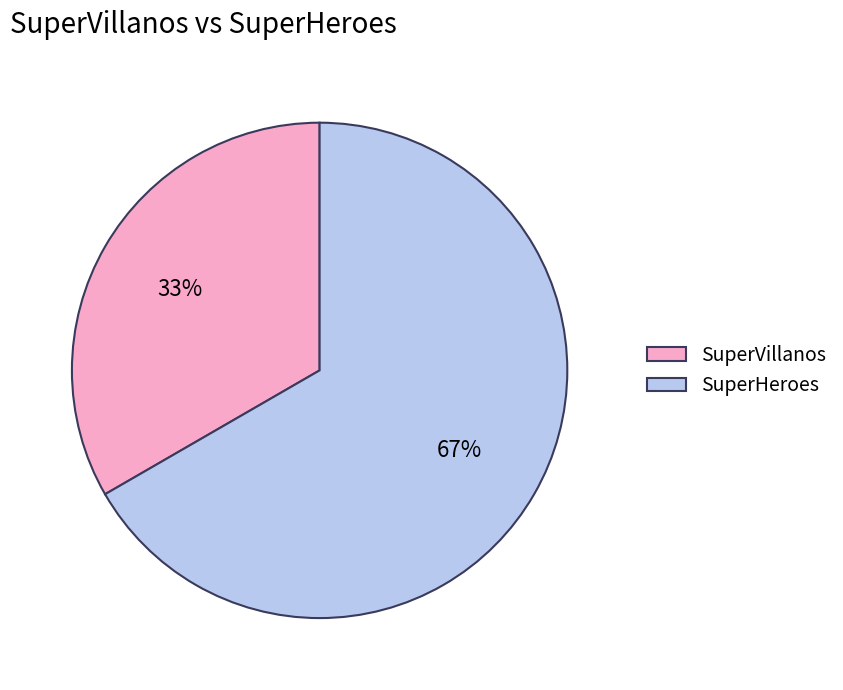

What is the smallest slice in the pie chart?

SuperVillanos